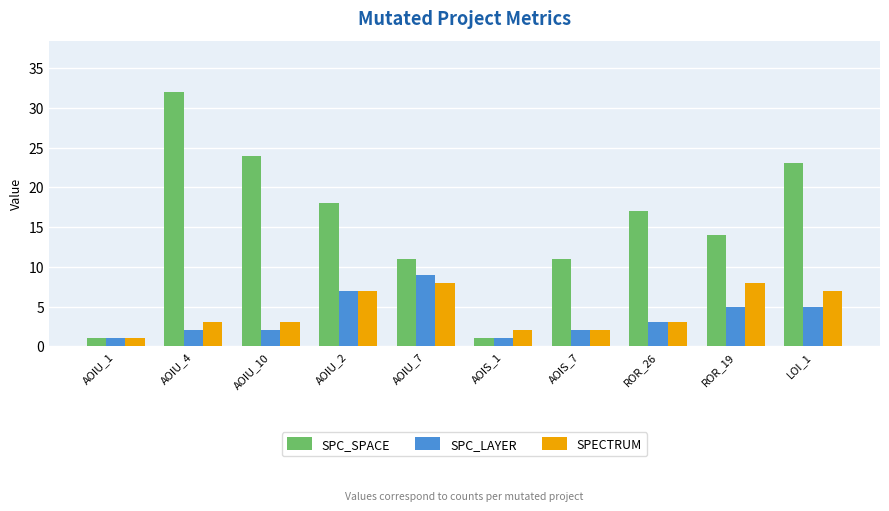

Is it true that SPC_LAYER equals 8 at ROR_19?

False